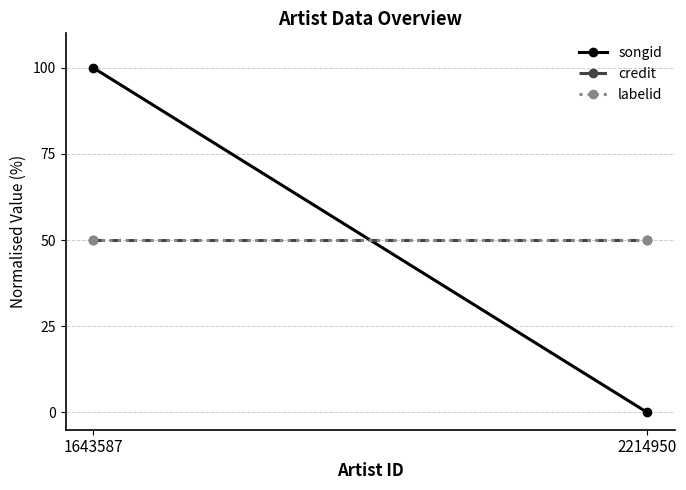

True or false: credit has a value of 50 at 2214950.

True